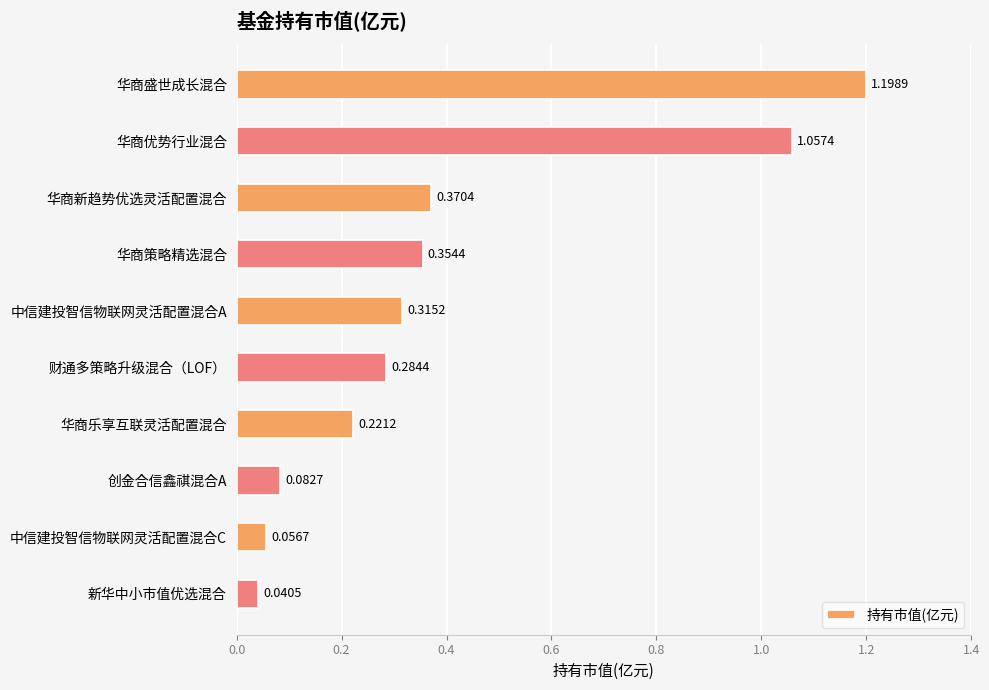

What is the sum of all values?

4.0